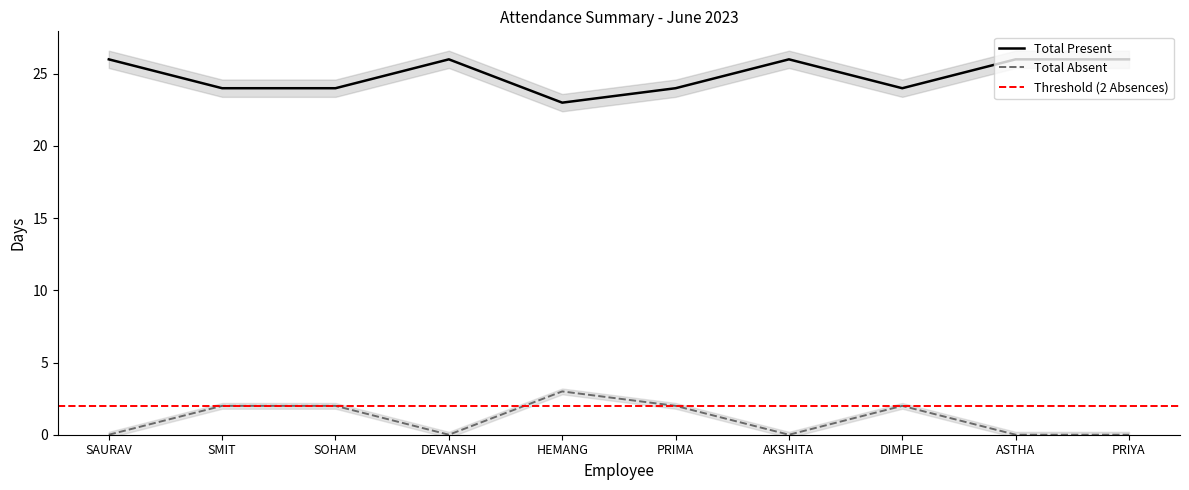

List the series in order of their peak value, lowest first.

Total Absent, Total Present